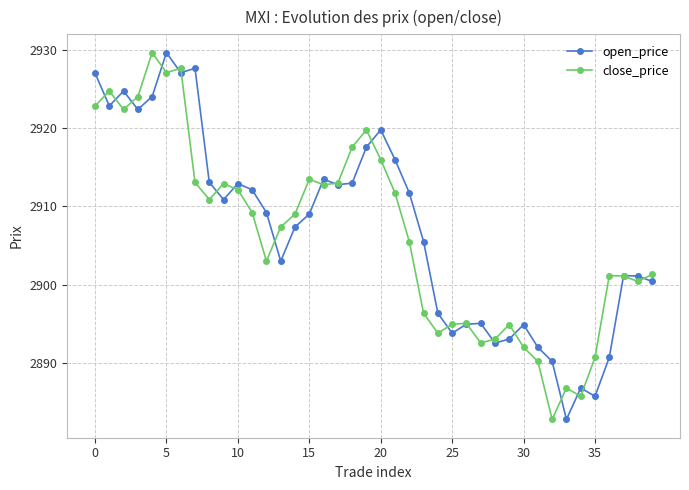

What is the sum of all close_price values?

116258.0